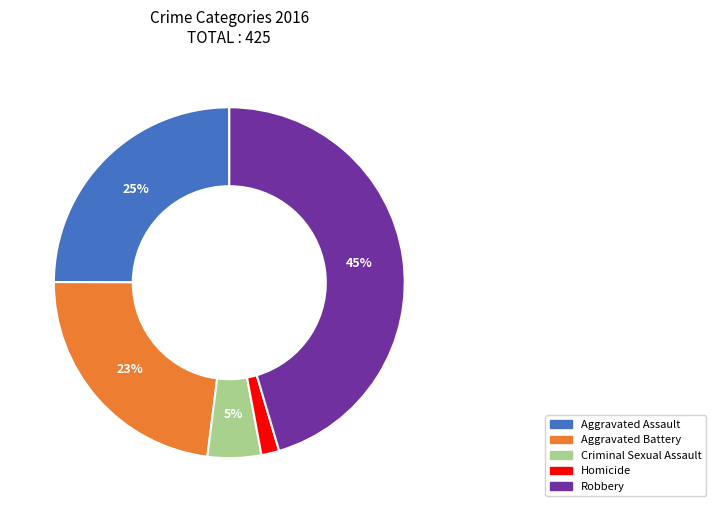

How many segments does this pie chart have?

5